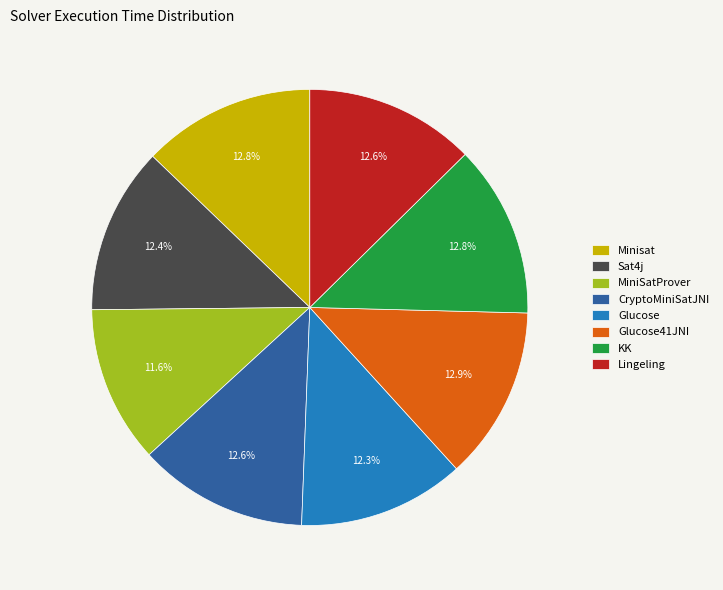

Combined, do Glucose41JNI and Sat4j account for over 50%?

No